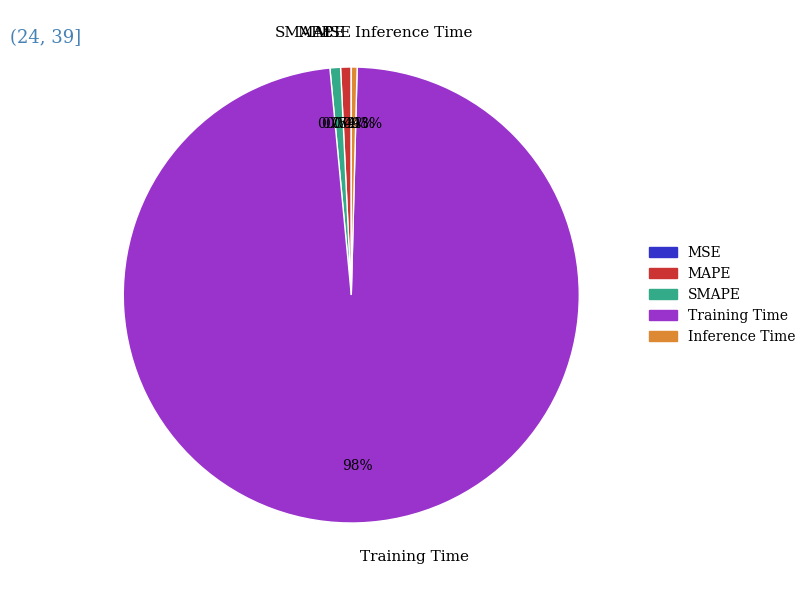

To the nearest percent, what is the difference between the SMAPE and Training Time slice percentages?

97%